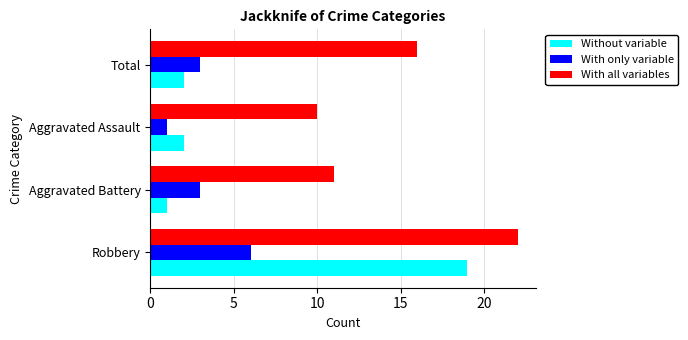

What is the sum of the Without variable values at Robbery and Aggravated Battery?

20